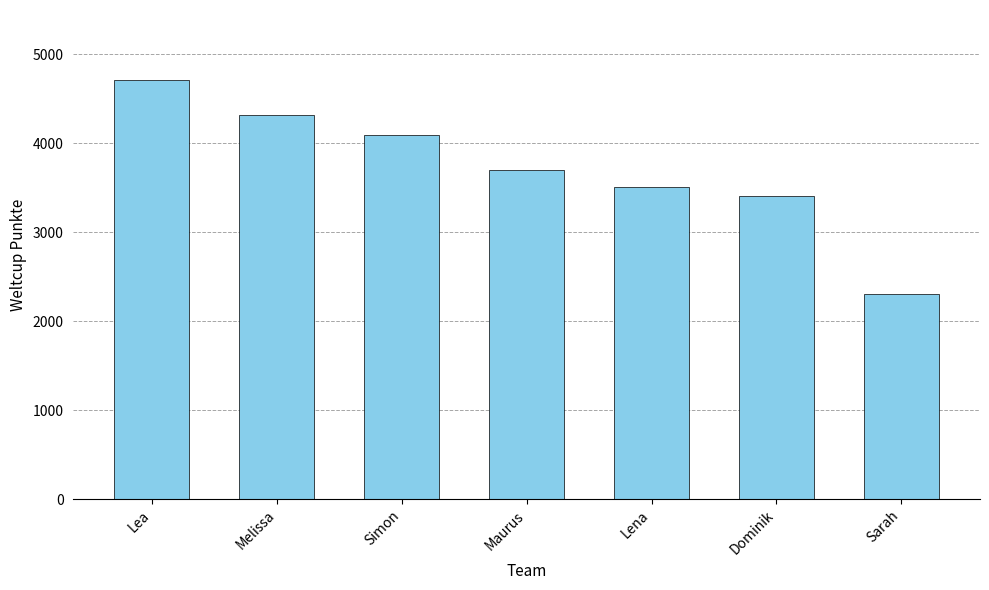

What is the ratio of the value at Simon to the value at Sarah?

1.8